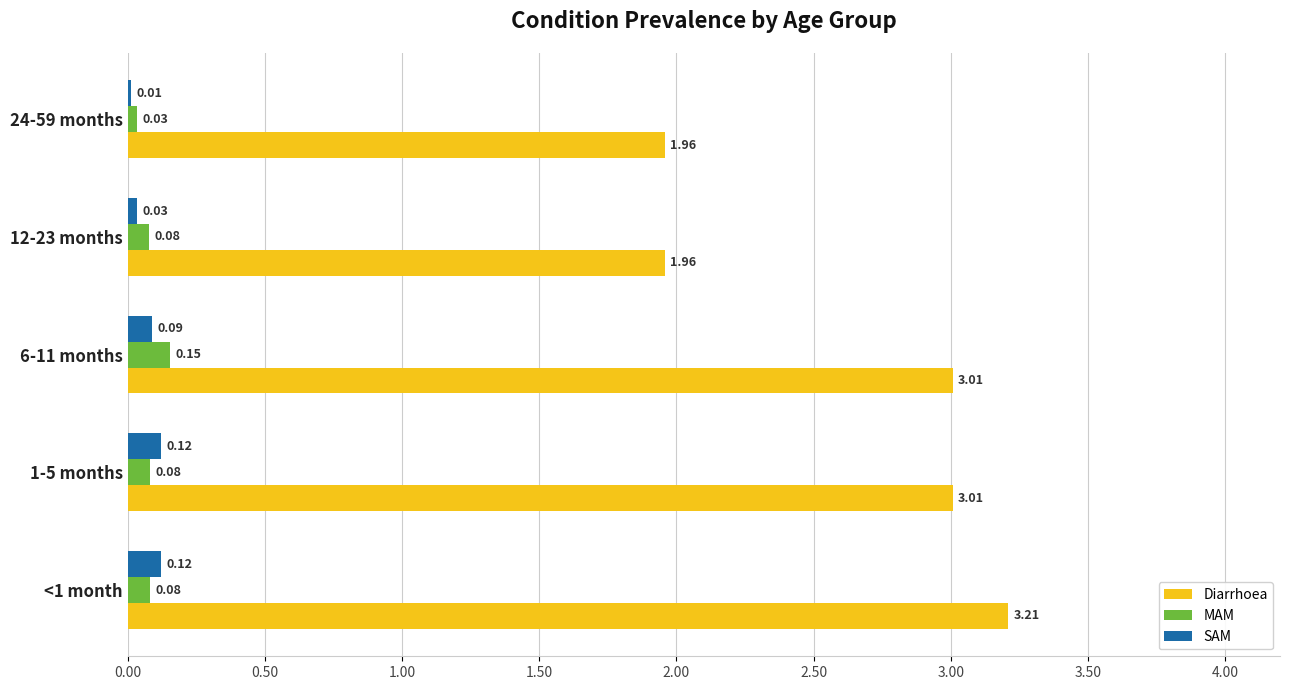

Is the value of SAM at 1-5 months greater than the value of MAM at 6-11 months?

No